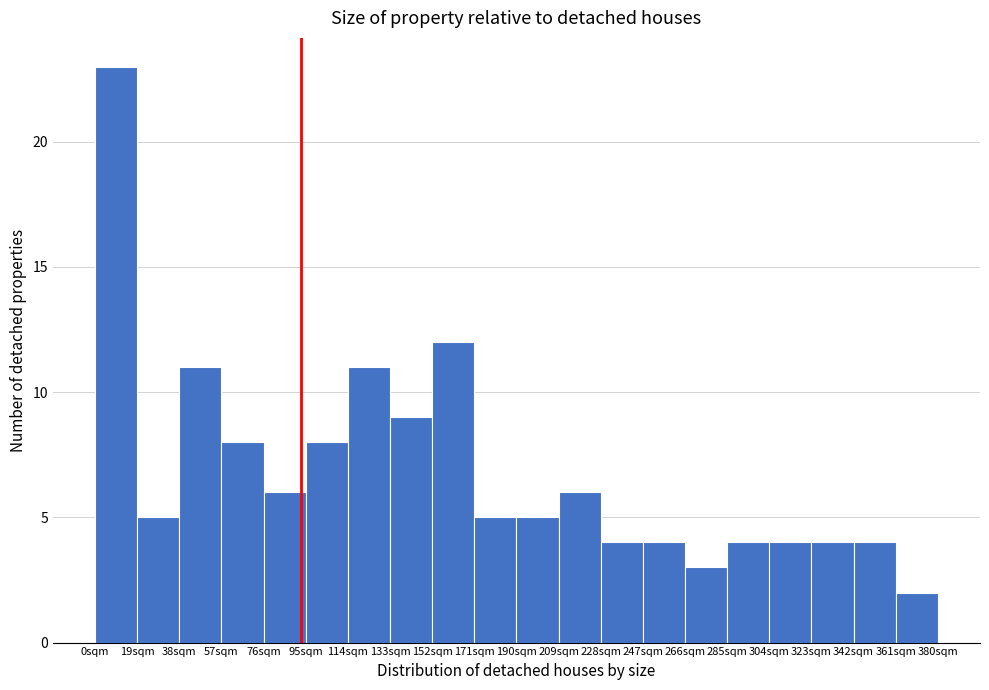

How tall is the bar that spans 19 to 38 on the x-axis? Neither the bar edges nor the heights are printed on the chart, so give them approximately, as read against the axes.

5